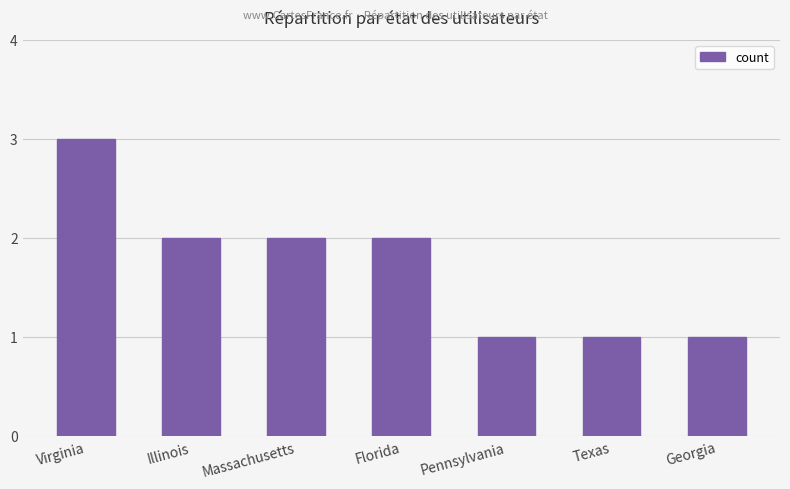

What is the average value?

2